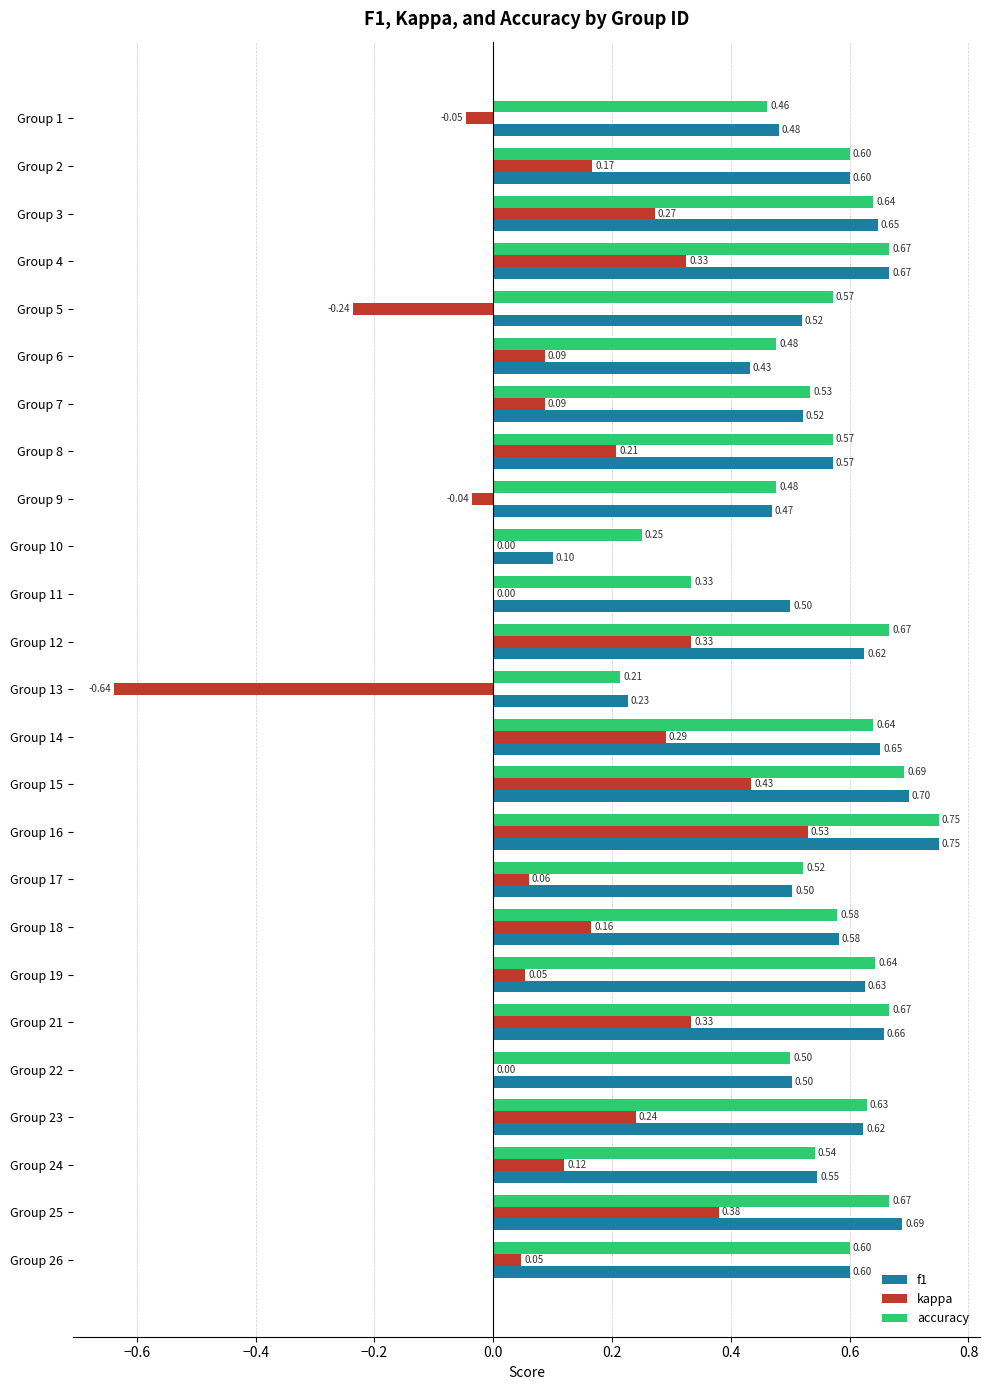

Between Group 11 and Group 17, which series saw the biggest shift?

accuracy